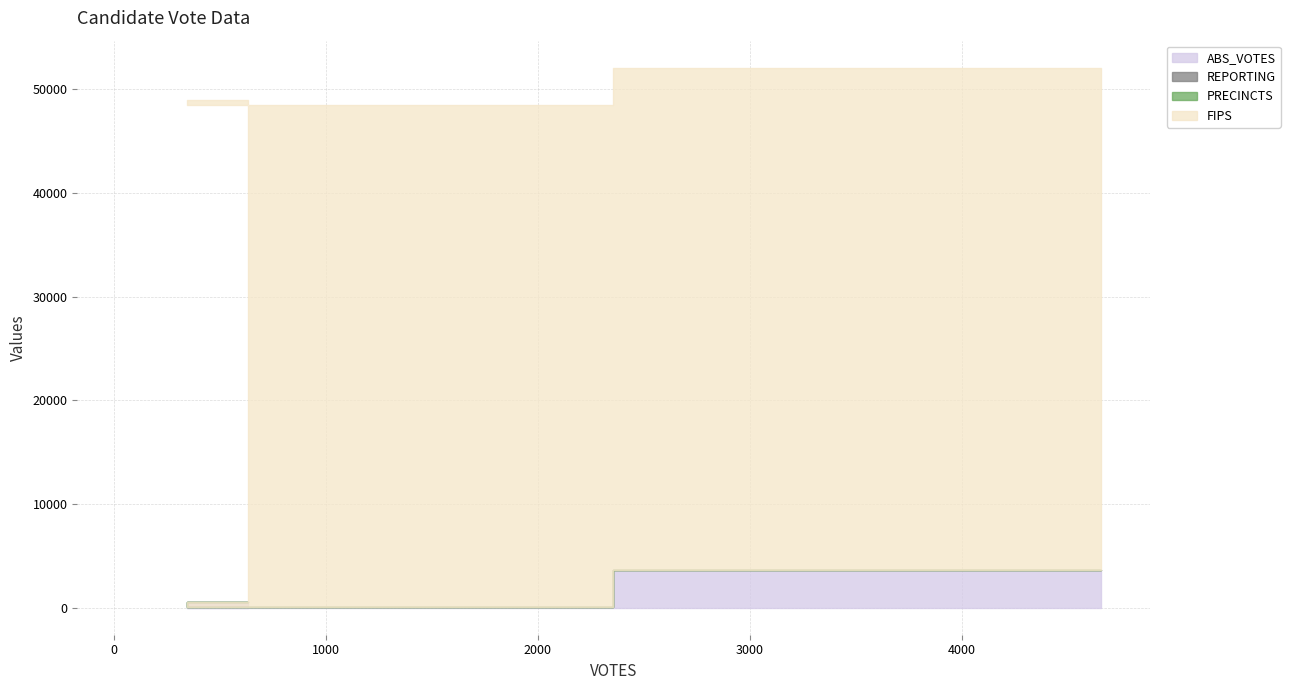

Which series has the largest range (max minus min)?

ABS_VOTES